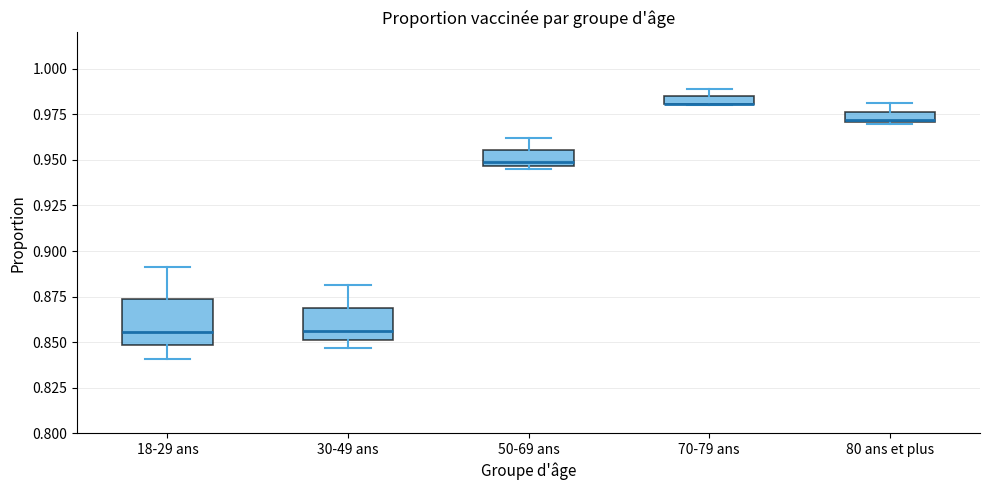

Where does the upper whisker of the box for 50-69 ans end on the y-axis? The values are not printed on the chart, so give them approximately, as read against the axis.

0.960